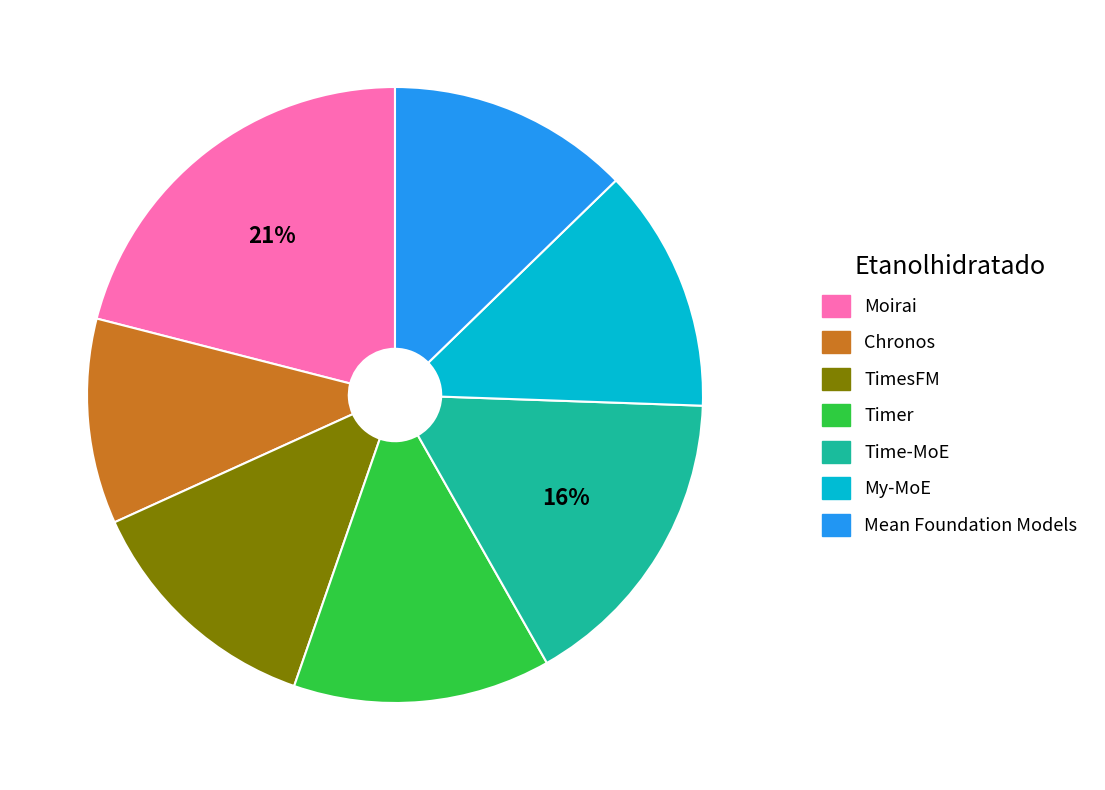

To the nearest percent, what is the difference between the largest and smallest slice percentages?

10%